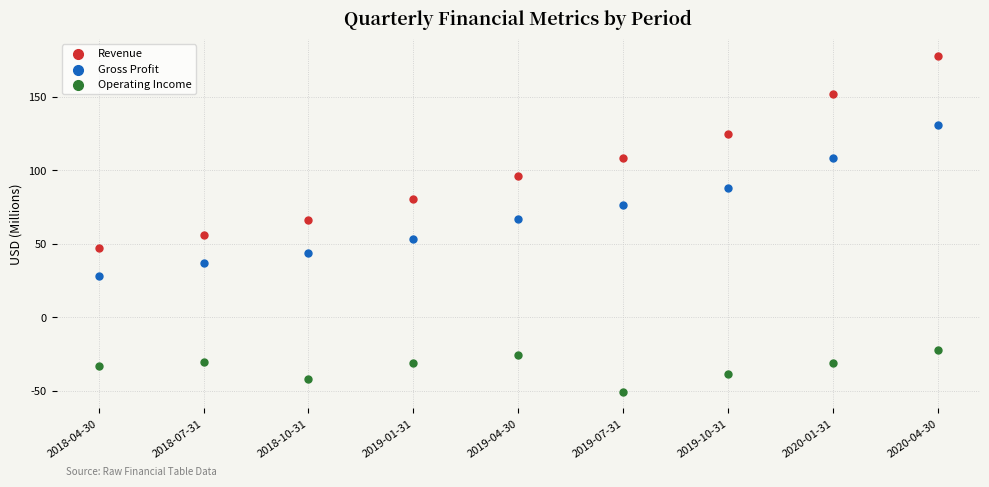

Across all data points, what is the range of X values (max minus min)?

8.0